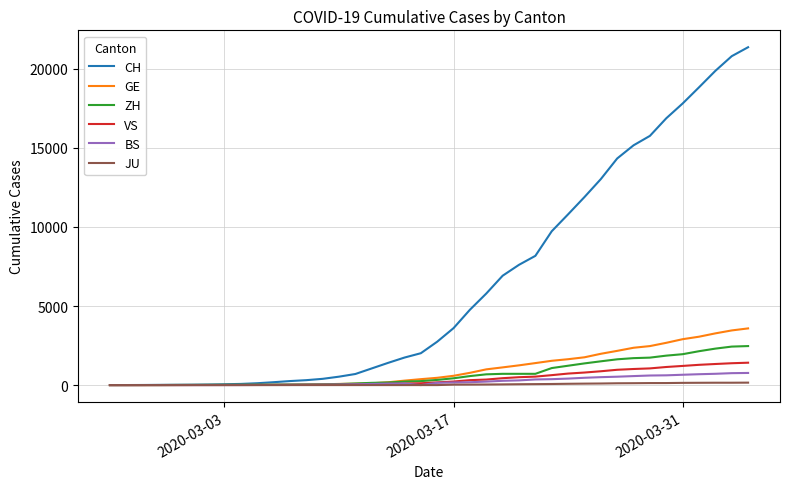

Which series has the largest total across all categories?

CH